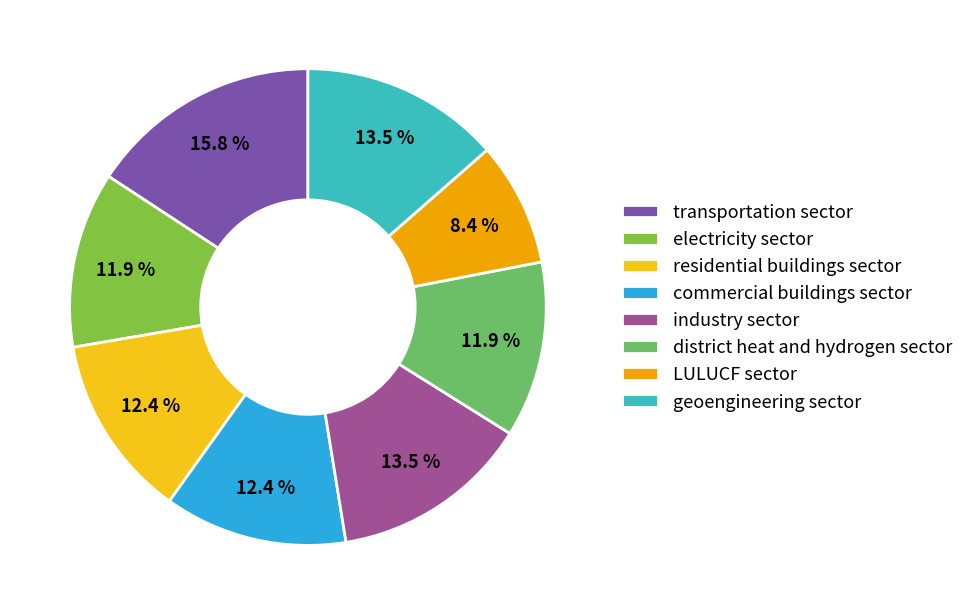

Between district heat and hydrogen sector and transportation sector, which is larger?

transportation sector